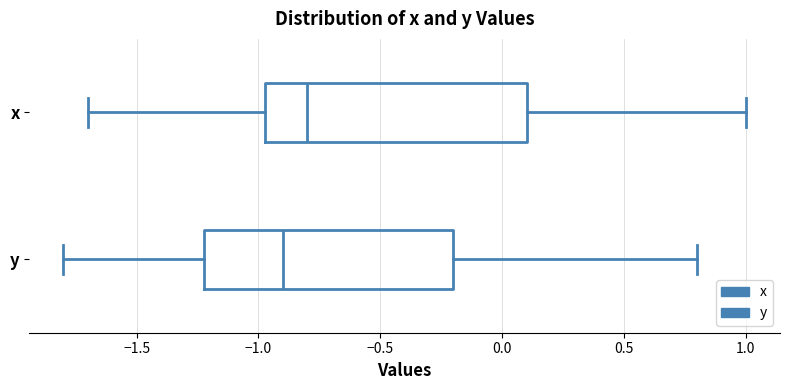

Which box's median line is the furthest to the left?

y